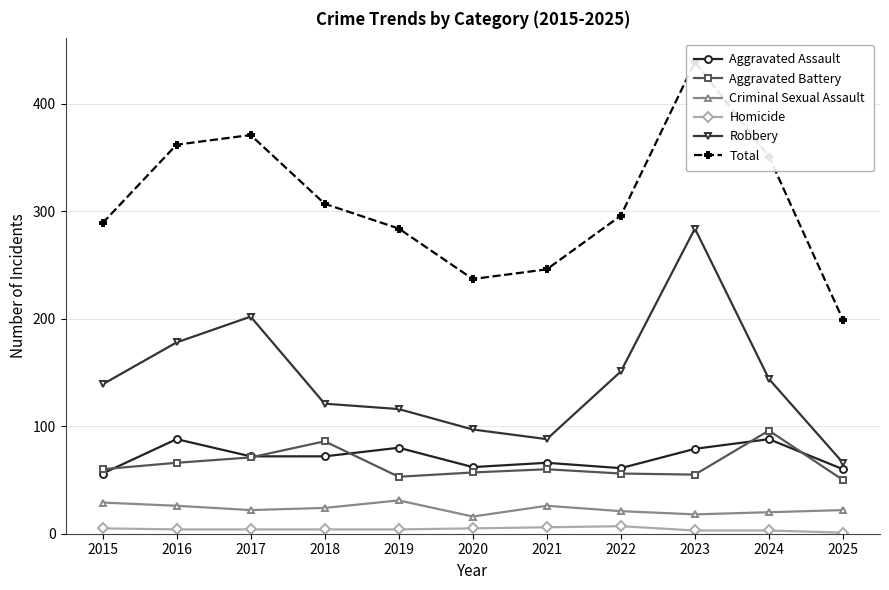

Rank the series at 2024 from lowest to highest value.

Homicide, Criminal Sexual Assault, Aggravated Assault, Aggravated Battery, Robbery, Total